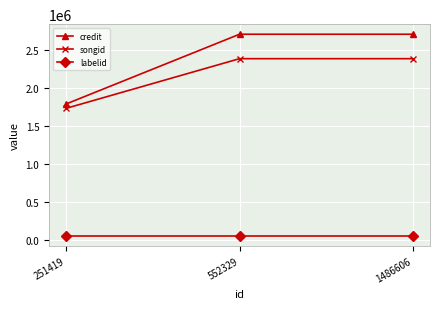

How many lines are shown in the chart?

3